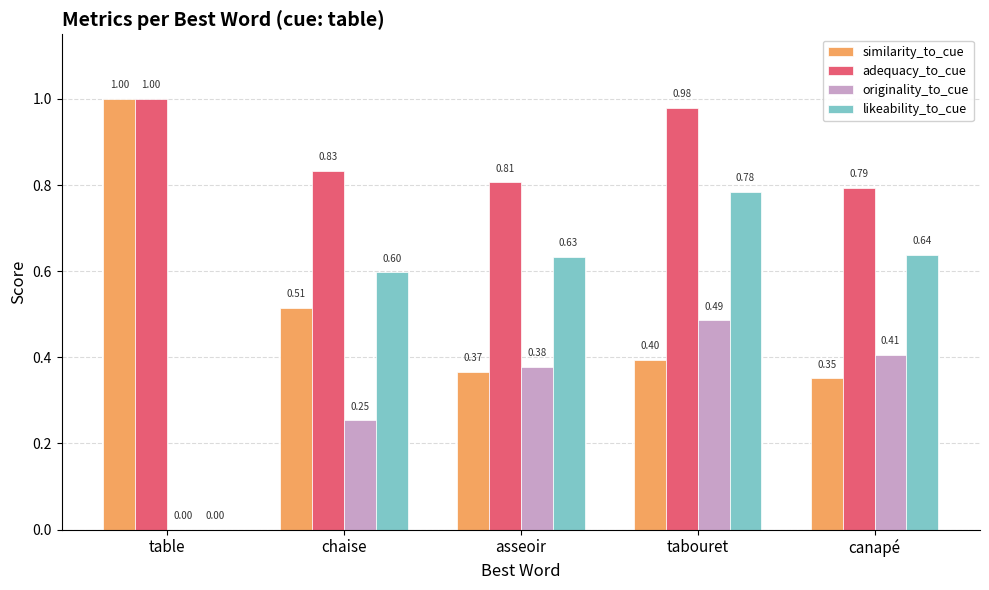

The value of similarity_to_cue at canapé is 0.2. True or false?

False